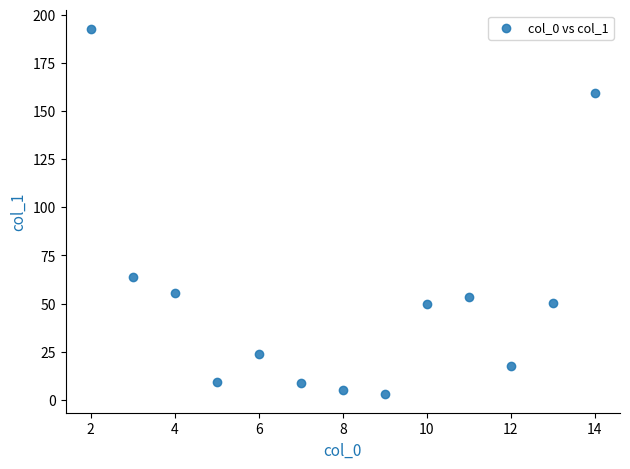

What is the range of Y values (max minus min)?

190.0